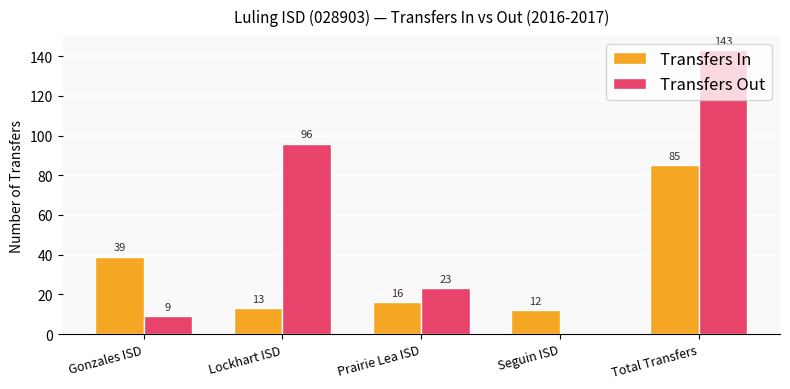

What is the approximate value of Transfers Out at Gonzales ISD, to the nearest 10?

10